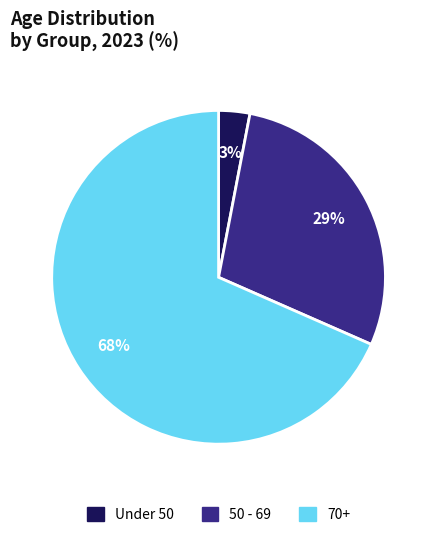

How many segments does this pie chart have?

3